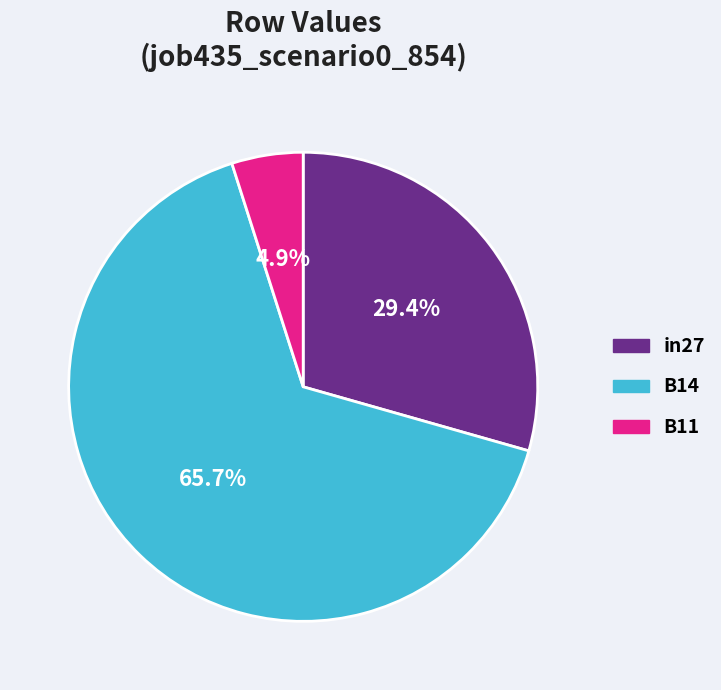

To the nearest percent, what is the difference between the largest and smallest slice percentages?

61%